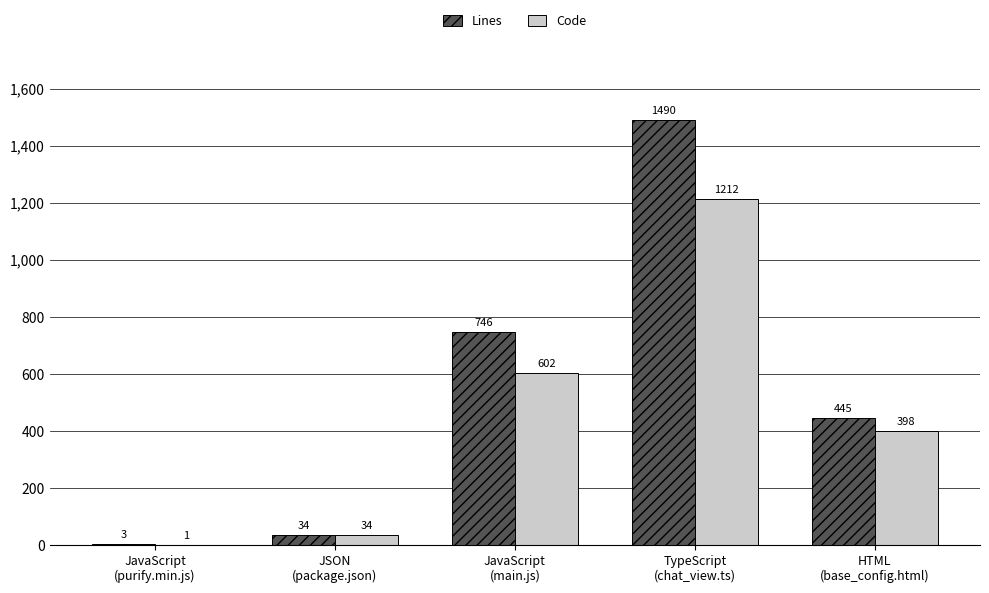

How many groups of bars are there?

5